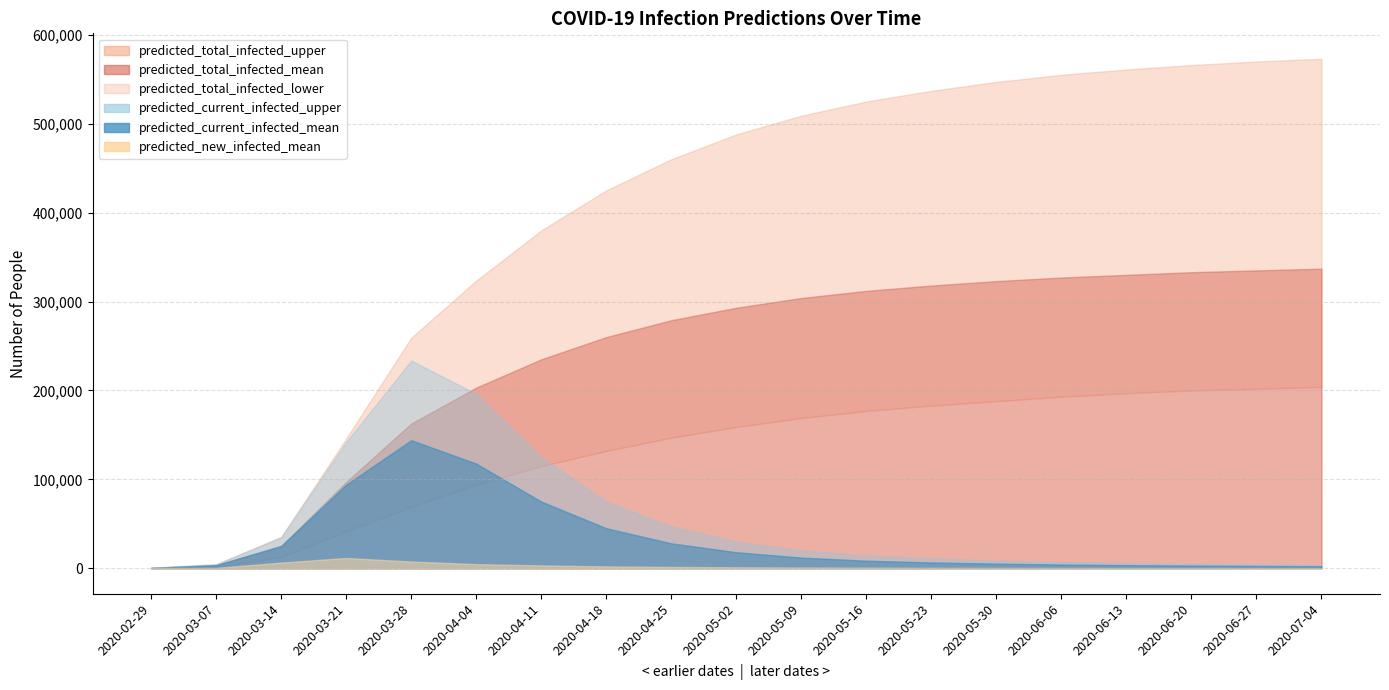

How many lines are shown in the chart?

6